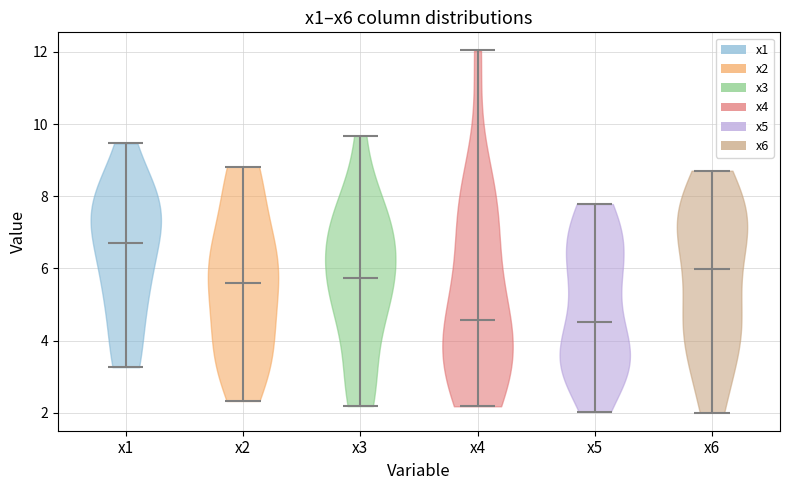

Reading left to right, read every violin against the y-axis: where its median line is, and the lowest and highest points it reaches. The values are not printed on the chart, so give them approximately, as read against the axis.

x1: median line 6.8, lowest point 3.2, highest point 9.4
x2: median line 5.6, lowest point 2.4, highest point 8.8
x3: median line 5.8, lowest point 2.2, highest point 9.6
x4: median line 4.6, lowest point 2.2, highest point 12.0
x5: median line 4.6, lowest point 2.0, highest point 7.8
x6: median line 6.0, lowest point 2.0, highest point 8.8